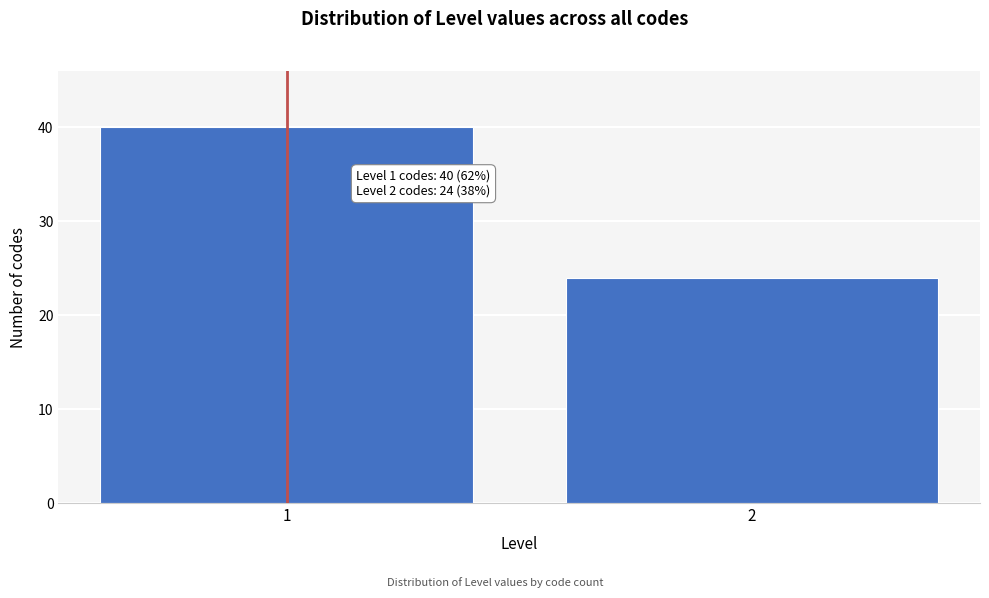

Reading left to right, what are all the values shown in this chart?

1=40	2=24